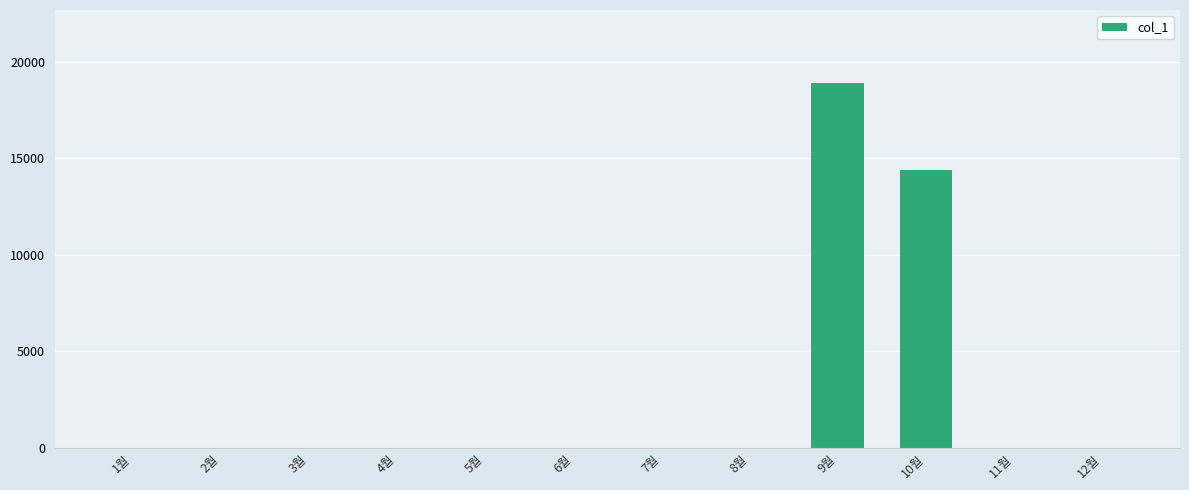

What is the greatest value displayed?

18890